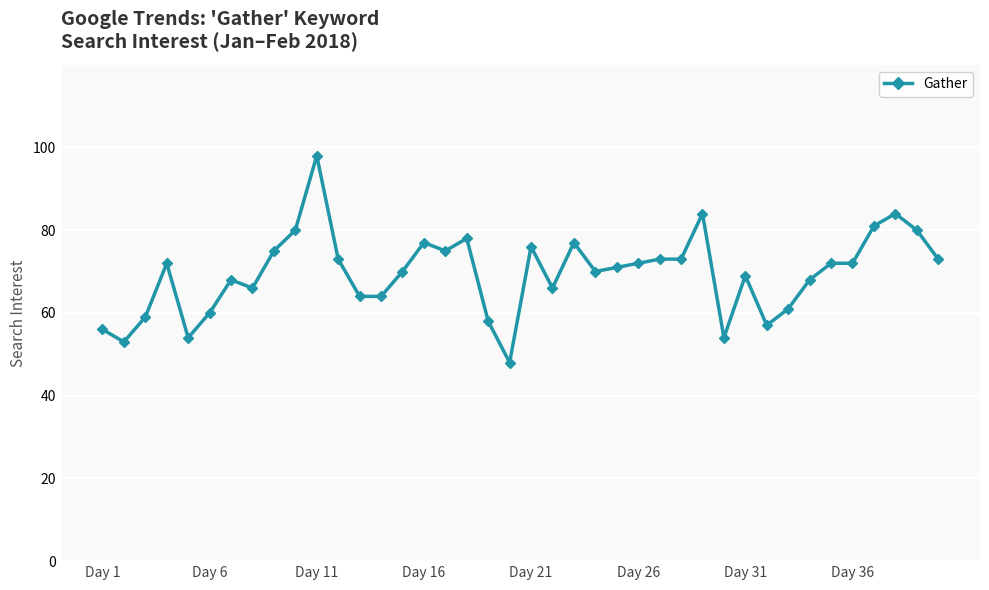

What is the minimum value shown in the chart?

48